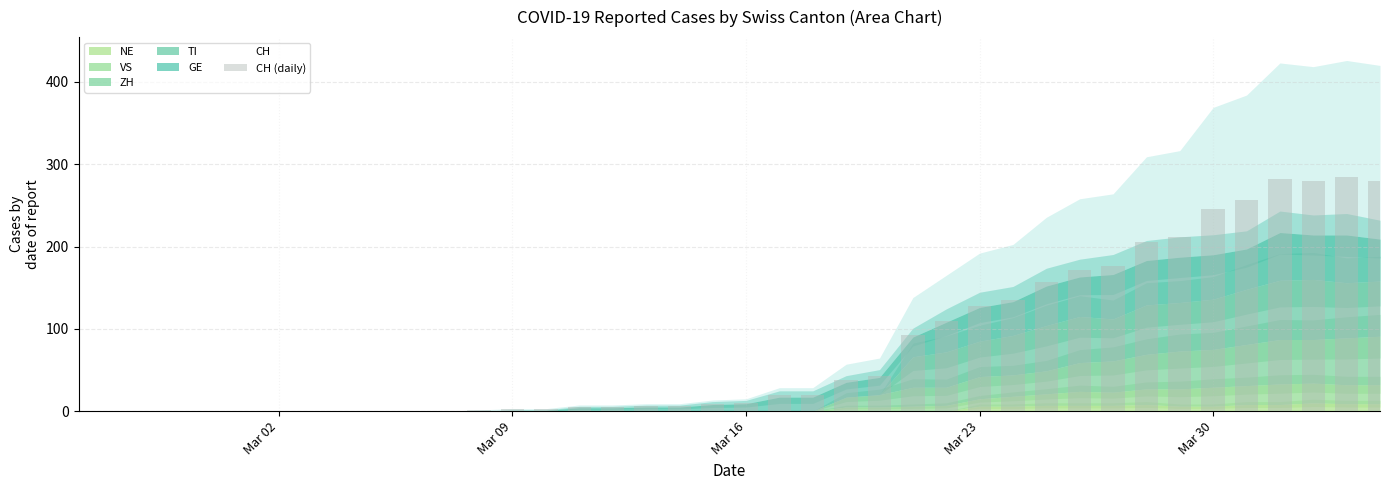

What is the maximum value shown in the chart?

284